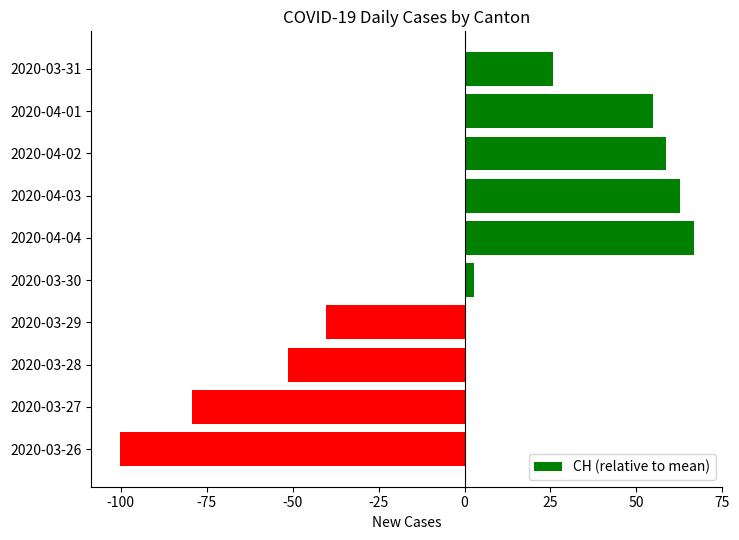

At which label is the value closest to -16?

2020-03-30